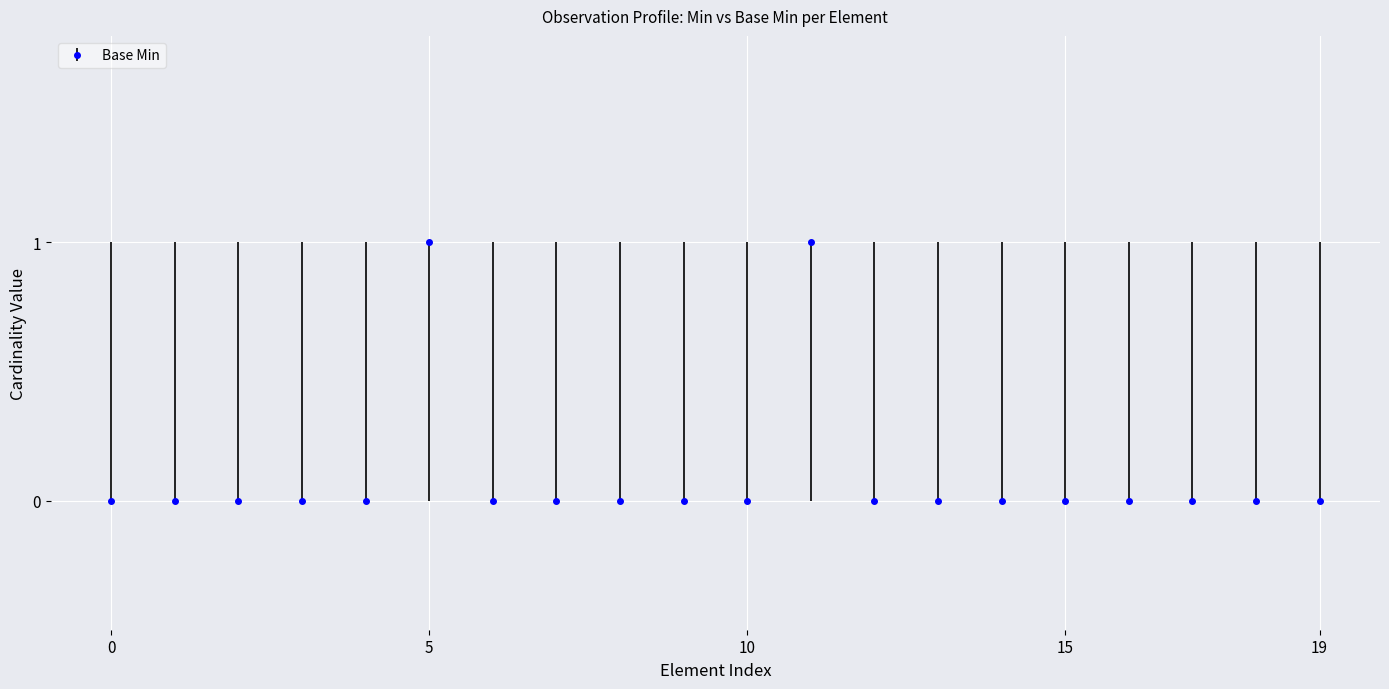

What is the sum of all values?

2